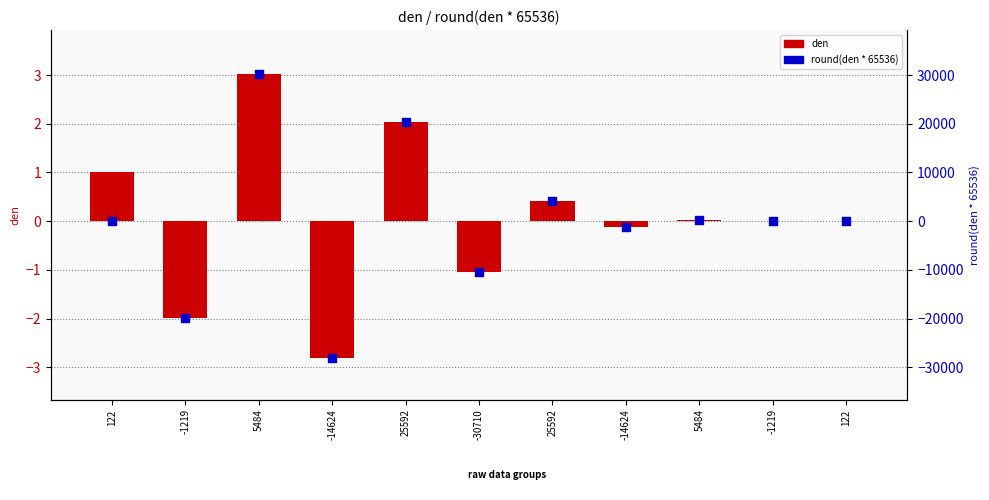

At how many categories does at least one series exceed -21463?

11